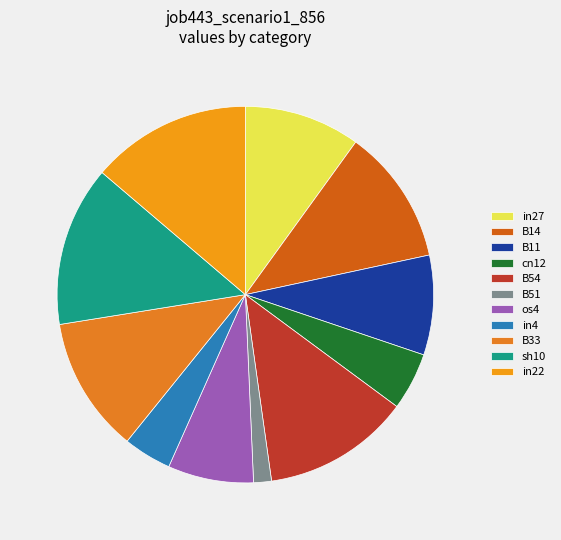

Which category has the biggest portion of the pie?

sh10